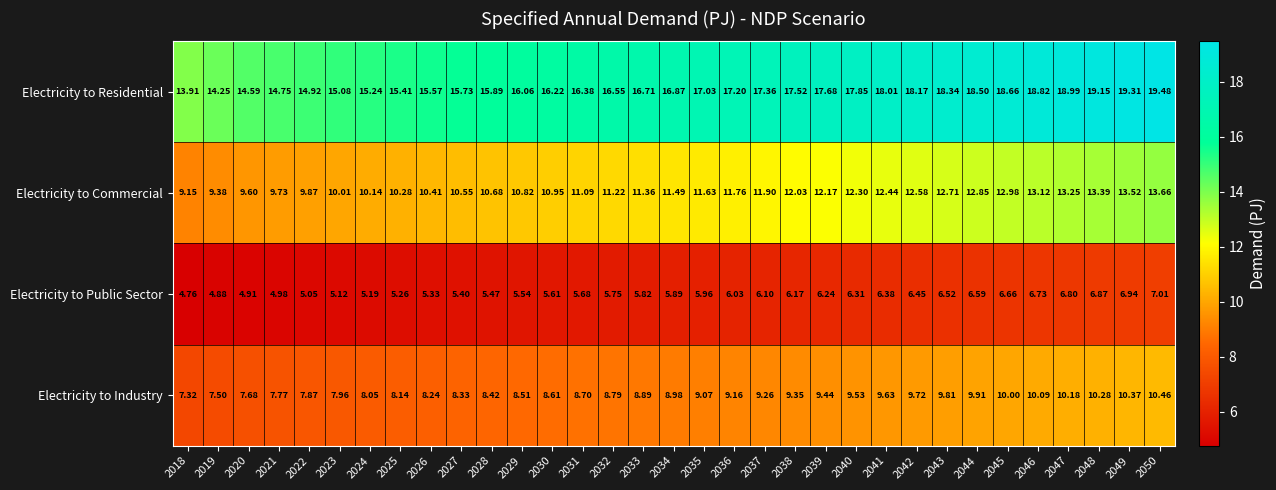

At how many categories does at least one series exceed 8?

33